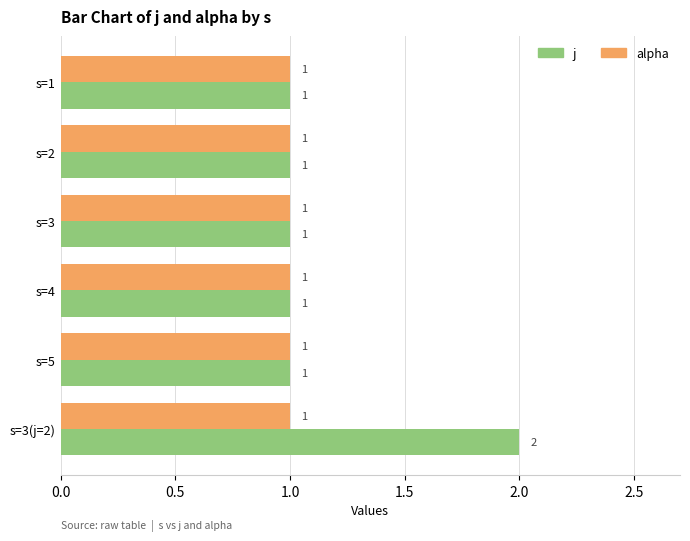

At which category is the sum across all series the highest?

s=3(j=2)